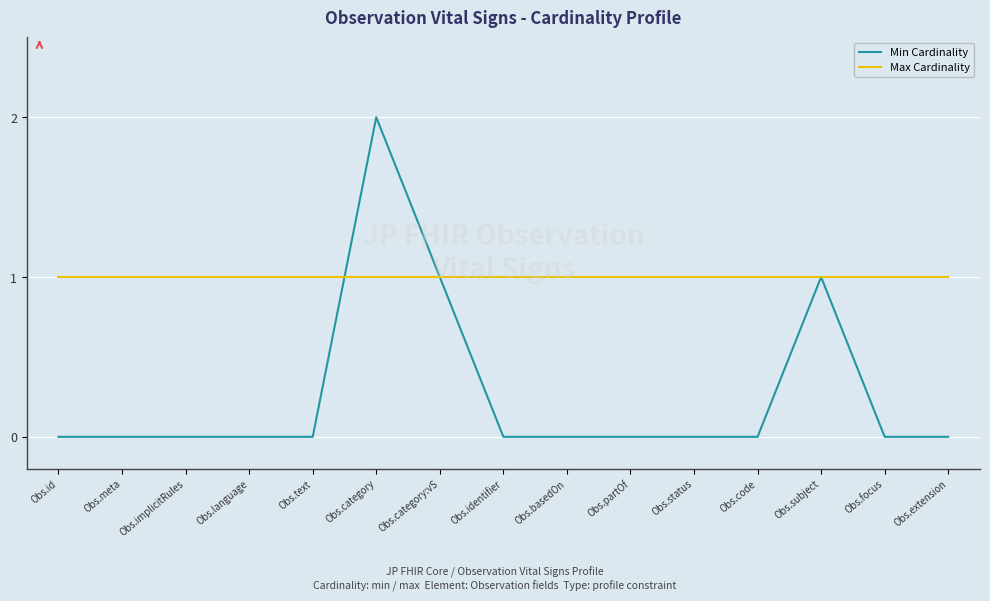

True or false: Min Cardinality has a value of 0 at Obs.implicitRules.

True